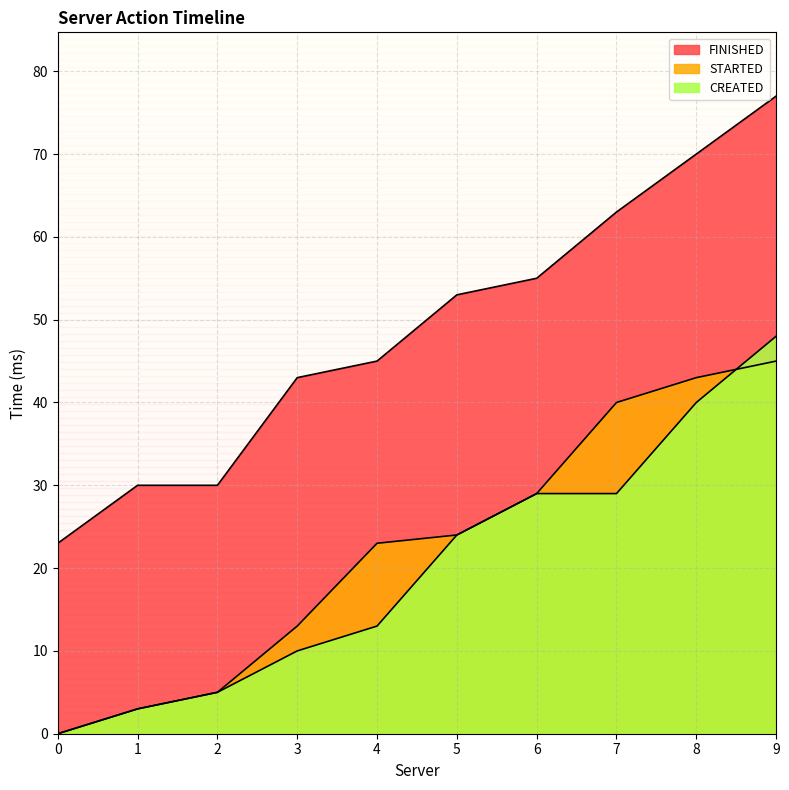

Between 1 and 9, which is larger?

9